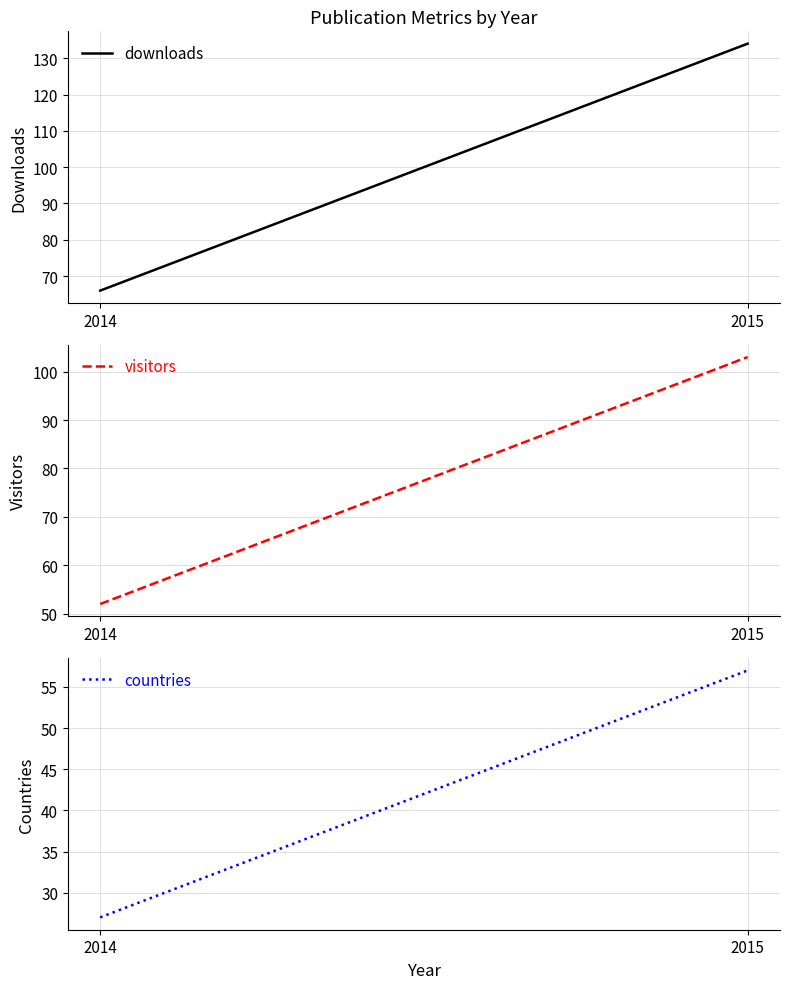

At which category is the sum across all series the highest?

2015